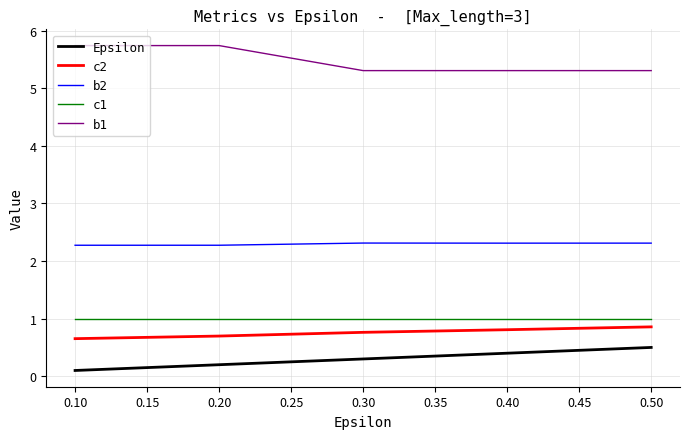

True or false: Epsilon has more than 1 points higher than both neighbors.

False